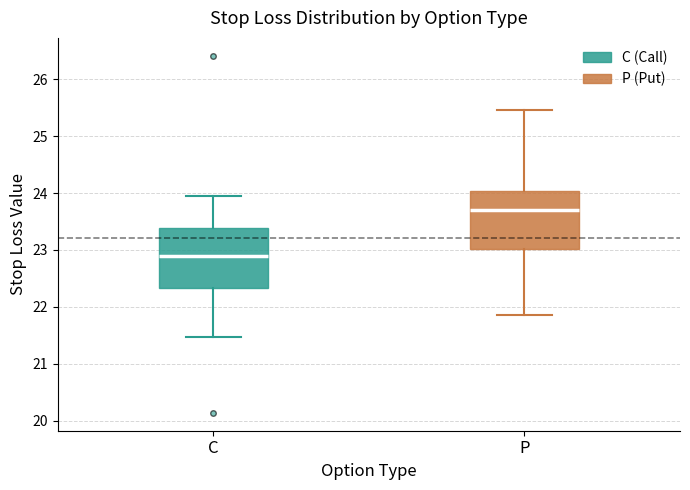

Reading left to right, transcribe this box plot: for each box, give where its median line is, the range the box spans, and where its two whiskers end, as read against the y-axis. The values are not printed on the chart, so give them approximately, as read against the axis.

C: median 22.9, box 22.3 to 23.4, whiskers 21.5 to 23.9
P: median 23.7, box 23.0 to 24.0, whiskers 21.9 to 25.5